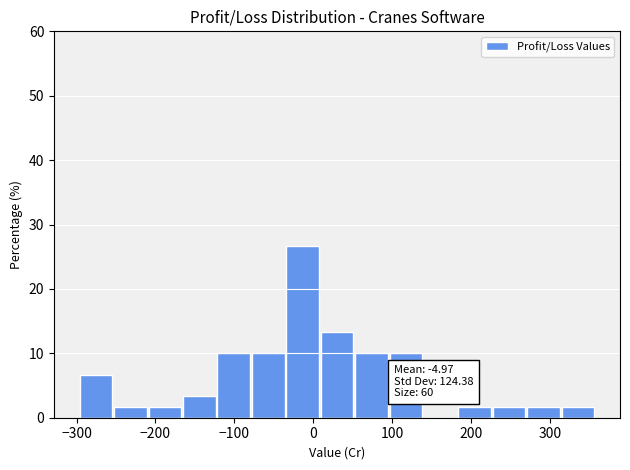

Which range on the x-axis has the tallest bar?

-30 to 10